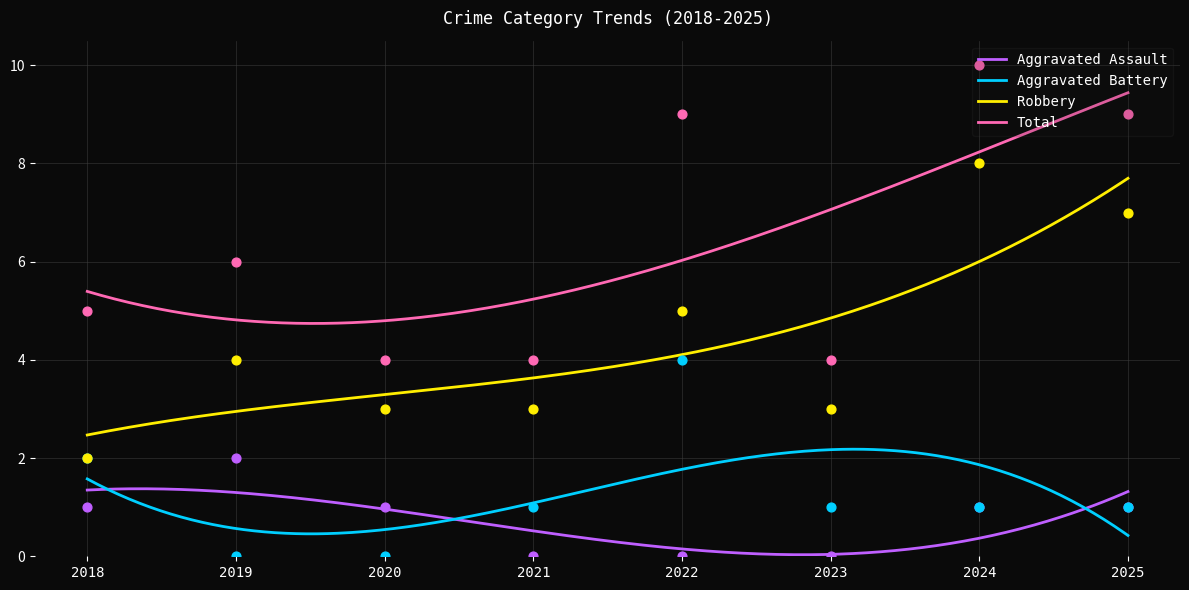

At how many categories does at least one series exceed 4?

5